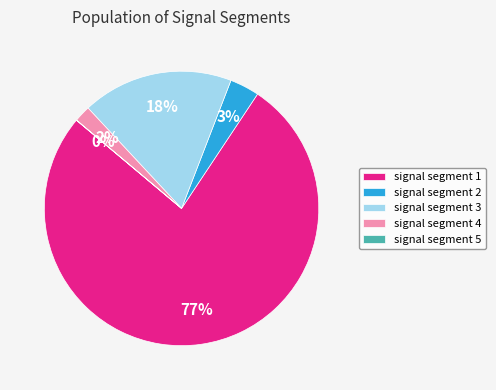

To the nearest percent, what is the combined percentage of signal segment 1 and signal segment 2?

80%